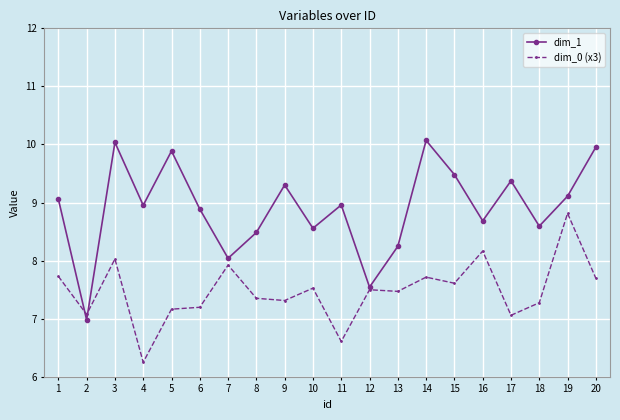

Which series ends up on top after the final intersection of dim_0 (x3) and dim_1?

dim_1